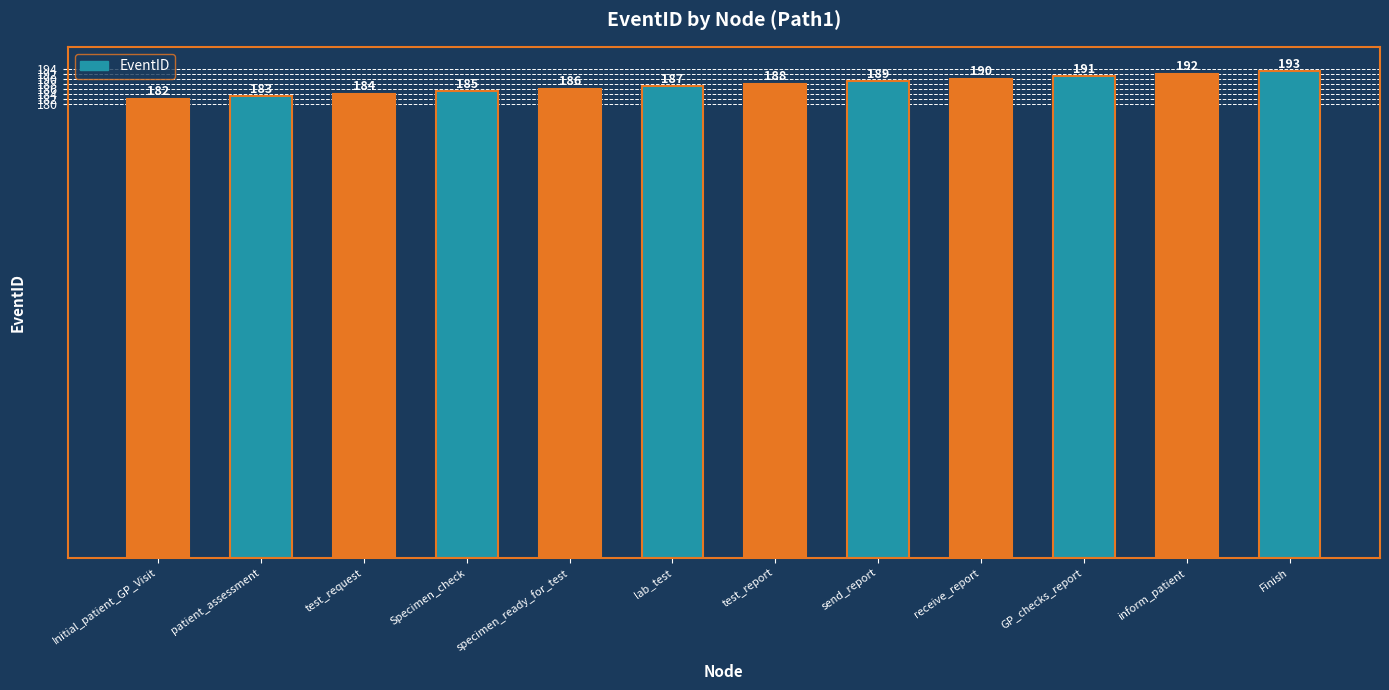

List the labels in order of value, largest first.

Finish, inform_patient, GP_checks_report, receive_report, send_report, test_report, lab_test, specimen_ready_for_test, Specimen_check, test_request, patient_assessment, Initial_patient_GP_Visit